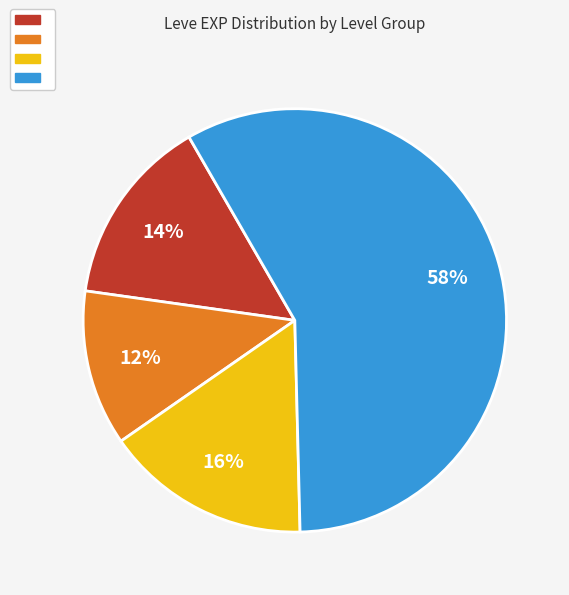

To the nearest percent, what is the difference between the largest and smallest slice percentages?

46%